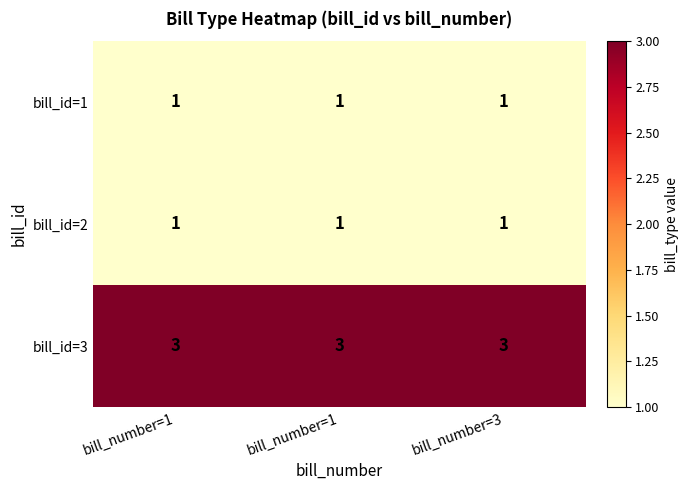

How many data points does each series have?

3